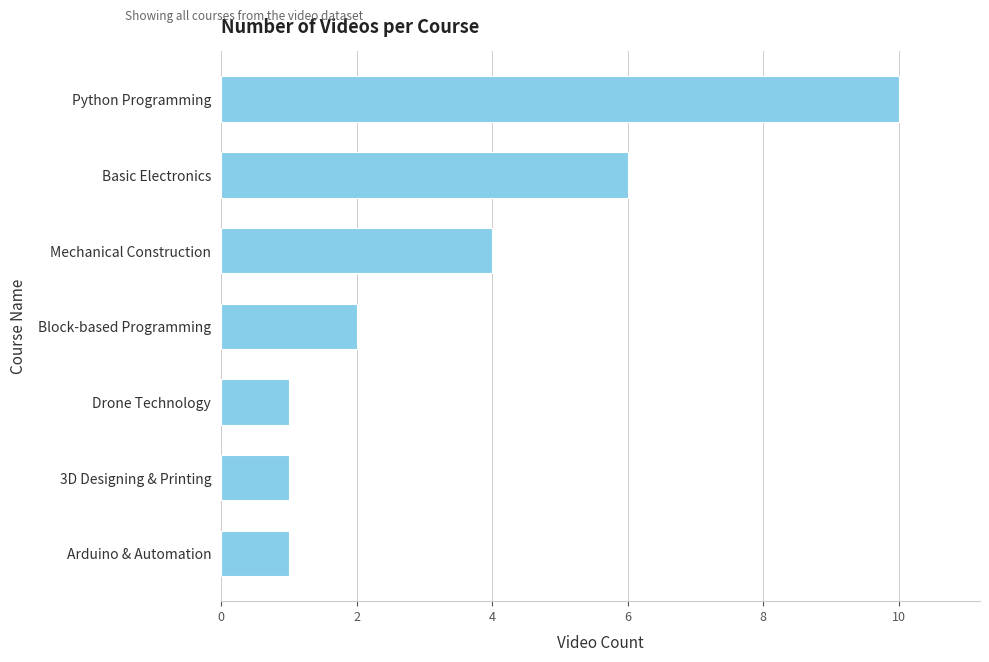

Reading bottom to top, extract all data points from this chart.

Arduino & Automation=1	3D Designing & Printing=1	Drone Technology=1	Block-based Programming=2	Mechanical Construction=4	Basic Electronics=6	Python Programming=10